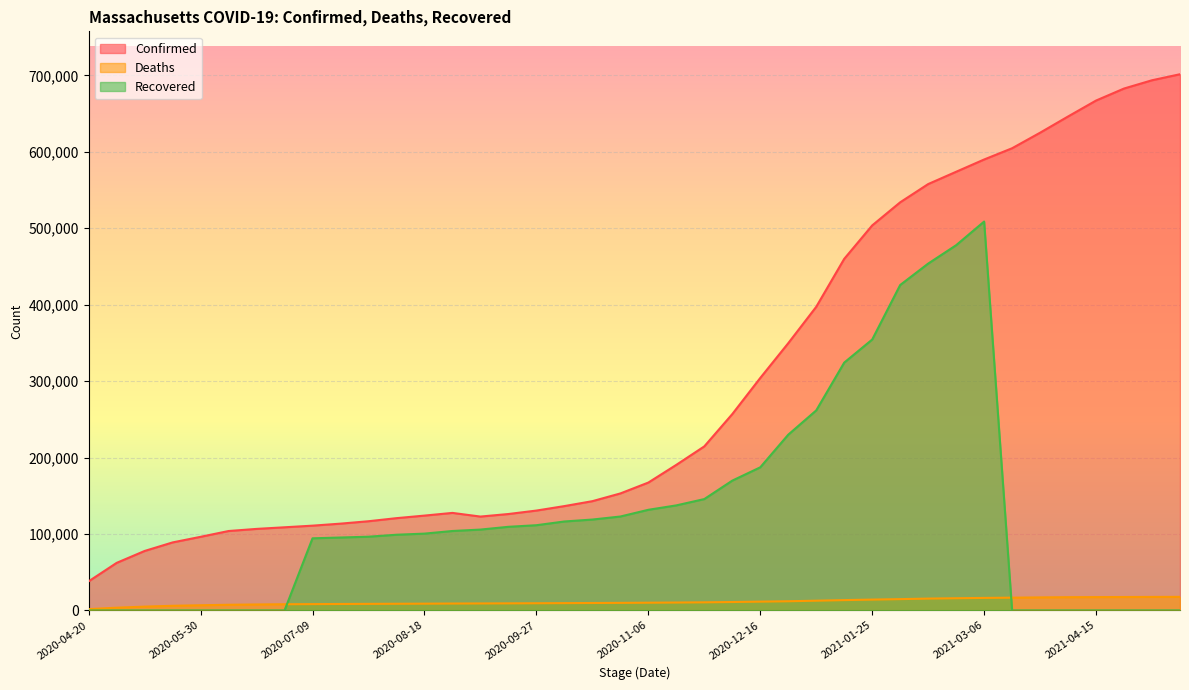

How many values in the Recovered series exceed 103920?

19